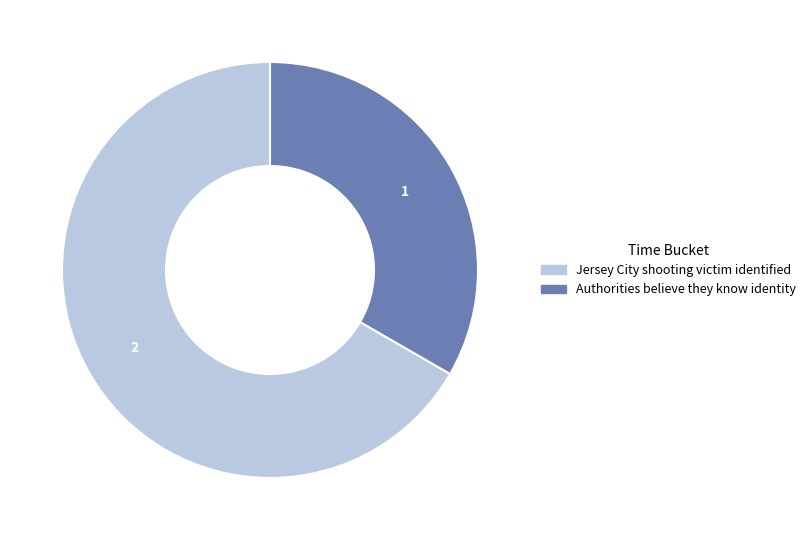

Which category has the biggest portion of the pie?

Jersey City shooting victim identified